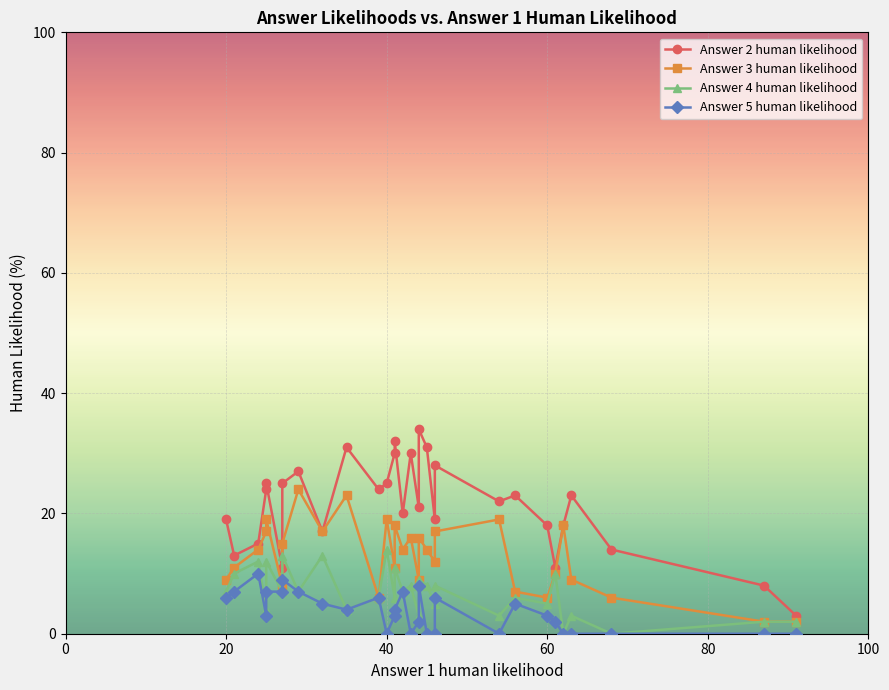

How many values in the Answer 4 human likelihood series exceed 7?

12